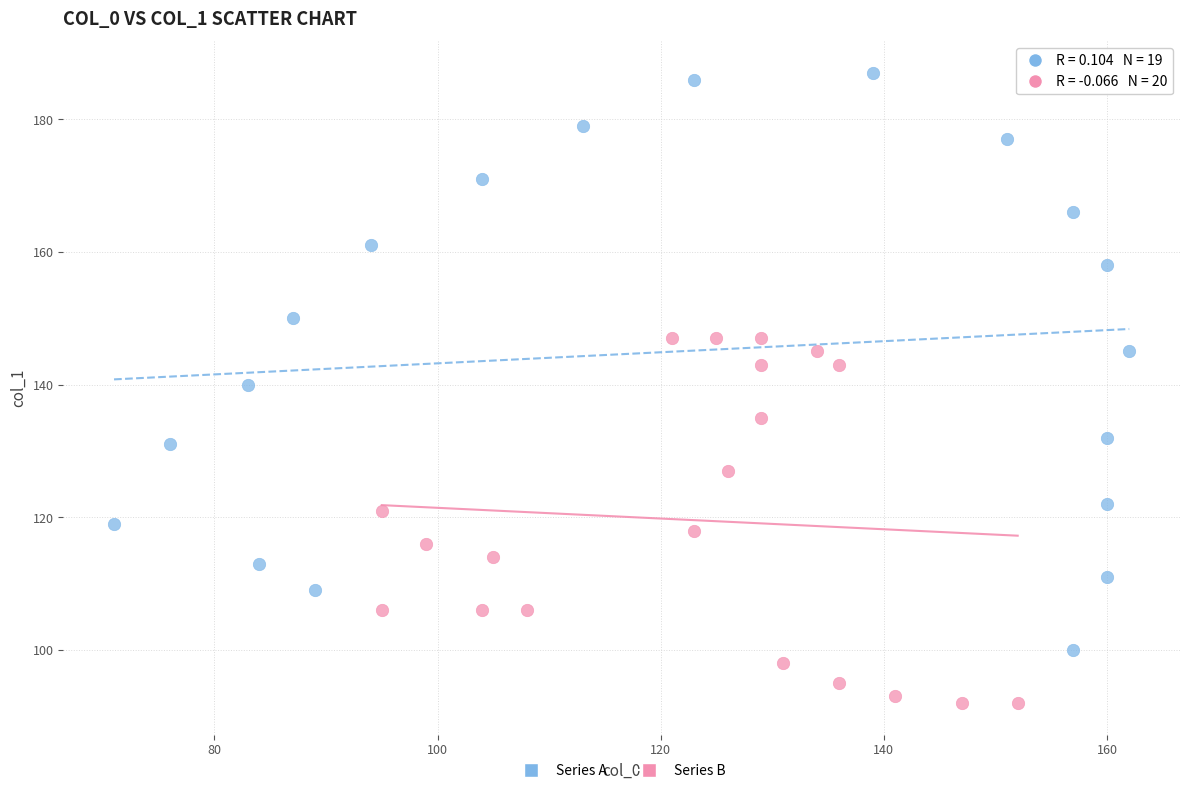

Which series reaches the minimum Y coordinate?

Series B